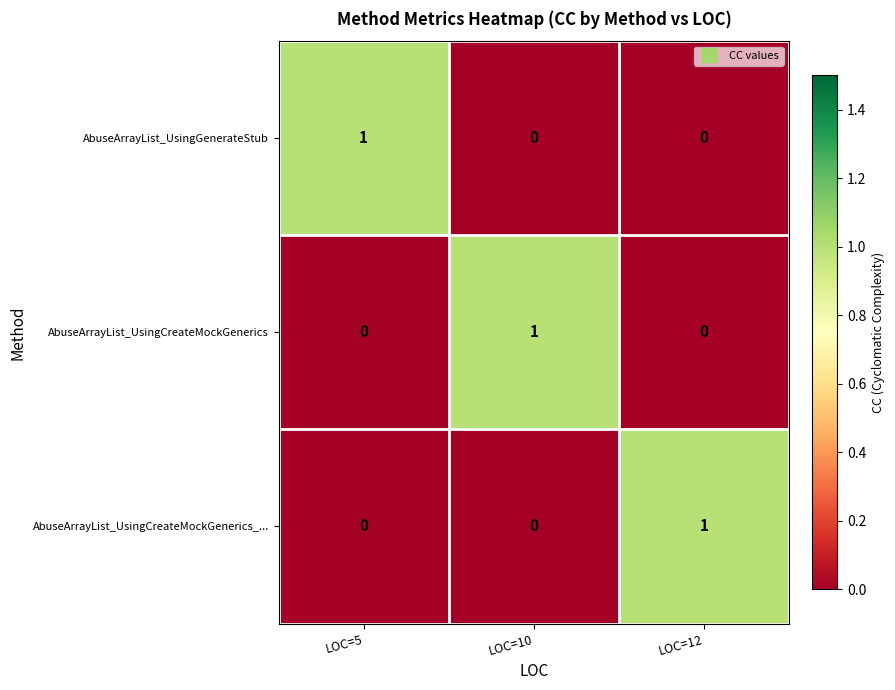

Reading left to right, extract all data points from this chart.

AbuseArrayList_UsingGenerateStub: LOC=5=1	LOC=10=0	LOC=12=0
AbuseArrayList_UsingCreateMockGenerics: LOC=5=0	LOC=10=1	LOC=12=0
AbuseArrayList_UsingCreateMockGenerics_...: LOC=5=0	LOC=10=0	LOC=12=1